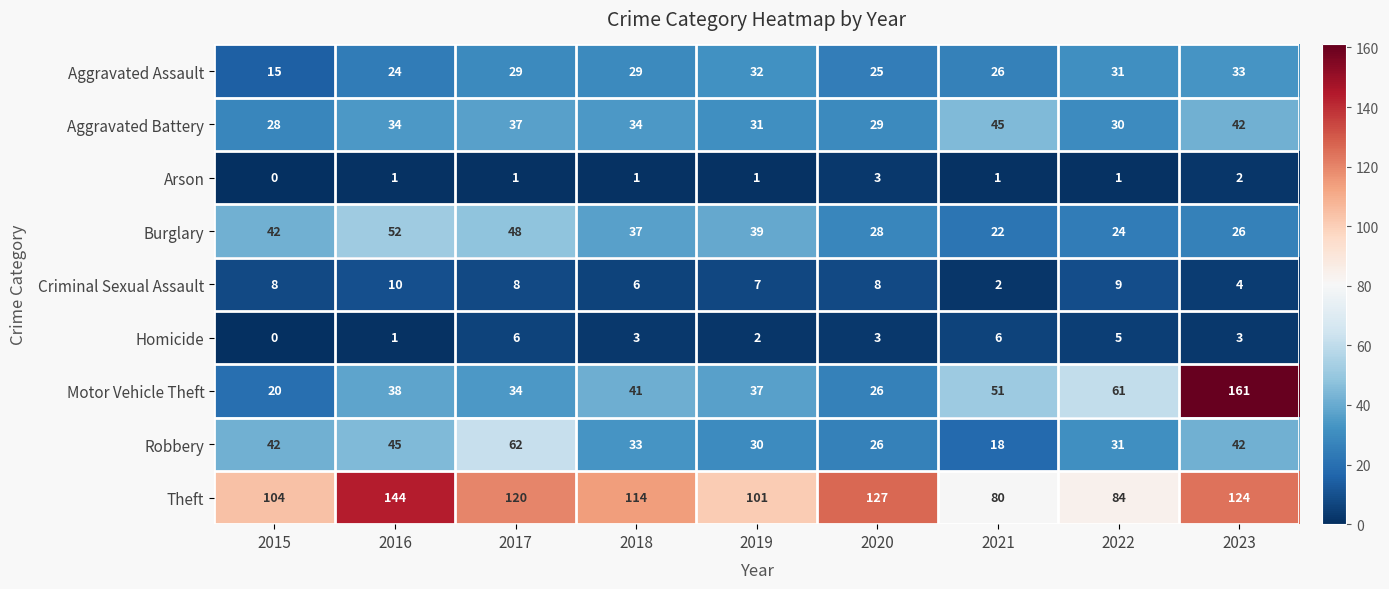

What is the maximum value shown in the chart?

161